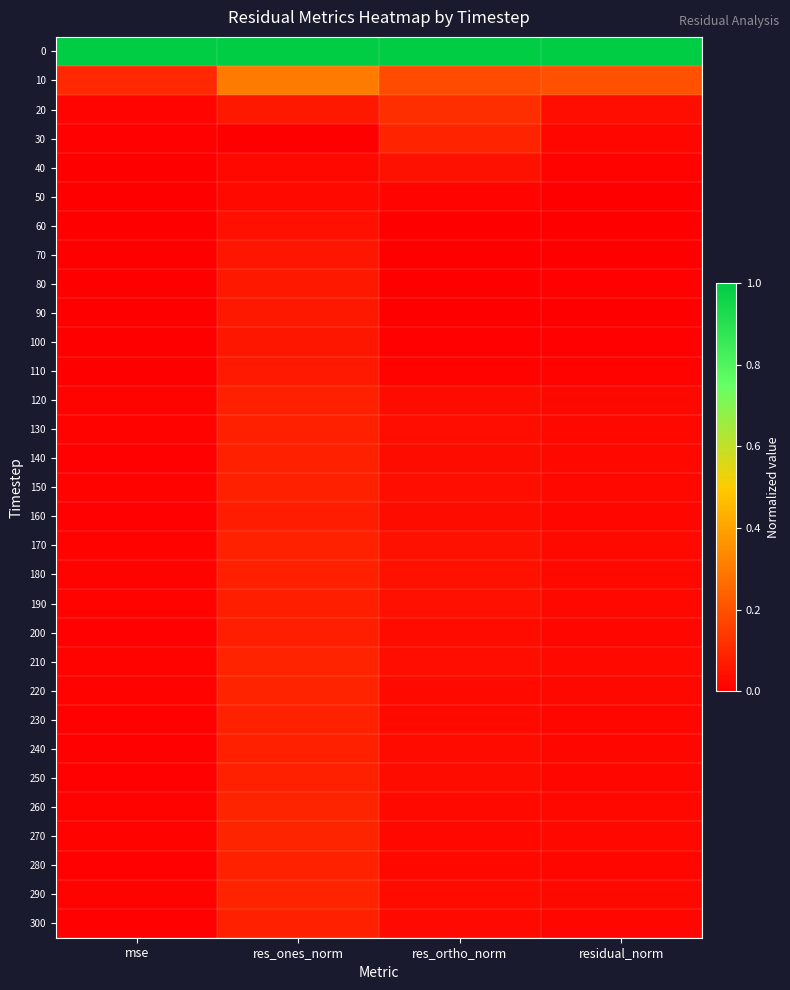

Reading right to left, list all the values displayed in this chart.

0: residual_norm=1.0	res_ortho_norm=1.0	res_ones_norm=1.0	mse=1.0
10: residual_norm=0.2	res_ortho_norm=0.2	res_ones_norm=0.3	mse=0.1
20: residual_norm=0.0	res_ortho_norm=0.1	res_ones_norm=0.1	mse=0.0
30: residual_norm=0.0	res_ortho_norm=0.1	res_ones_norm=0.0	mse=0.0
40: residual_norm=0.0	res_ortho_norm=0.0	res_ones_norm=0.0	mse=0.0
50: residual_norm=0.0	res_ortho_norm=0.0	res_ones_norm=0.0	mse=0.0
60: residual_norm=0.0	res_ortho_norm=0.0	res_ones_norm=0.0	mse=0.0
70: residual_norm=0.0	res_ortho_norm=0.0	res_ones_norm=0.1	mse=0.0
80: residual_norm=0.0	res_ortho_norm=0.0	res_ones_norm=0.1	mse=0.0
90: residual_norm=0.0	res_ortho_norm=0.0	res_ones_norm=0.1	mse=0.0
100: residual_norm=0.0	res_ortho_norm=0.0	res_ones_norm=0.1	mse=0.0
110: residual_norm=0.0	res_ortho_norm=0.0	res_ones_norm=0.1	mse=0.0
120: residual_norm=0.0	res_ortho_norm=0.0	res_ones_norm=0.1	mse=0.0
130: residual_norm=0.0	res_ortho_norm=0.0	res_ones_norm=0.1	mse=0.0
140: residual_norm=0.0	res_ortho_norm=0.0	res_ones_norm=0.1	mse=0.0
150: residual_norm=0.0	res_ortho_norm=0.0	res_ones_norm=0.1	mse=0.0
160: residual_norm=0.0	res_ortho_norm=0.0	res_ones_norm=0.1	mse=0.0
170: residual_norm=0.0	res_ortho_norm=0.0	res_ones_norm=0.1	mse=0.0
180: residual_norm=0.0	res_ortho_norm=0.0	res_ones_norm=0.1	mse=0.0
190: residual_norm=0.0	res_ortho_norm=0.0	res_ones_norm=0.1	mse=0.0
200: residual_norm=0.0	res_ortho_norm=0.0	res_ones_norm=0.1	mse=0.0
210: residual_norm=0.0	res_ortho_norm=0.0	res_ones_norm=0.1	mse=0.0
220: residual_norm=0.0	res_ortho_norm=0.0	res_ones_norm=0.1	mse=0.0
230: residual_norm=0.0	res_ortho_norm=0.0	res_ones_norm=0.1	mse=0.0
240: residual_norm=0.0	res_ortho_norm=0.0	res_ones_norm=0.1	mse=0.0
250: residual_norm=0.0	res_ortho_norm=0.0	res_ones_norm=0.1	mse=0.0
260: residual_norm=0.0	res_ortho_norm=0.0	res_ones_norm=0.1	mse=0.0
270: residual_norm=0.0	res_ortho_norm=0.0	res_ones_norm=0.1	mse=0.0
280: residual_norm=0.0	res_ortho_norm=0.0	res_ones_norm=0.1	mse=0.0
290: residual_norm=0.0	res_ortho_norm=0.0	res_ones_norm=0.1	mse=0.0
300: residual_norm=0.0	res_ortho_norm=0.0	res_ones_norm=0.1	mse=0.0